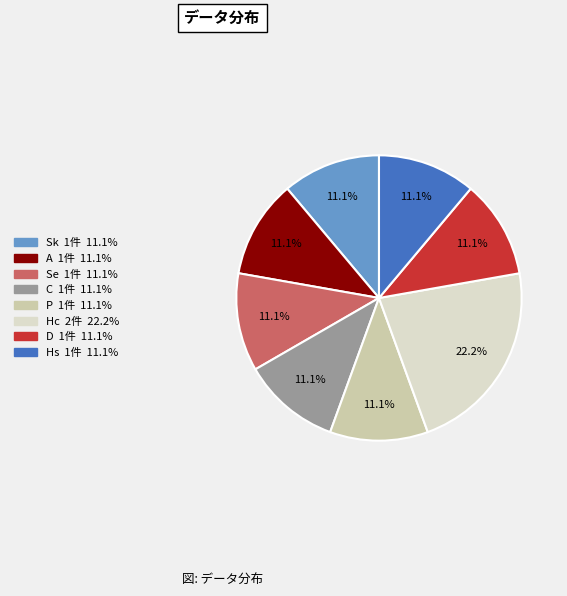

Which slice is the largest?

Hc